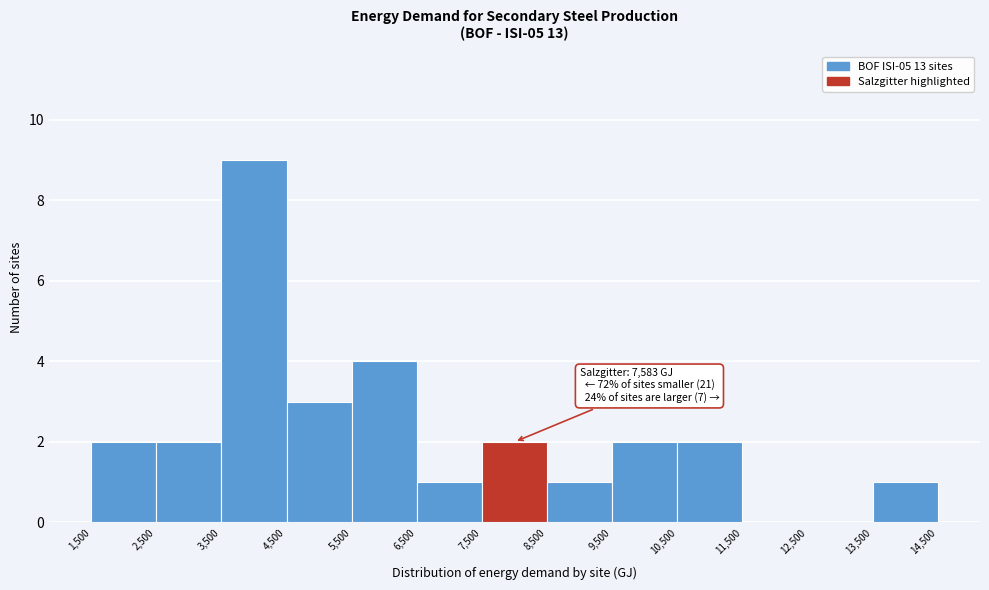

Which range on the x-axis has the tallest bar?

3,500 to 4,500